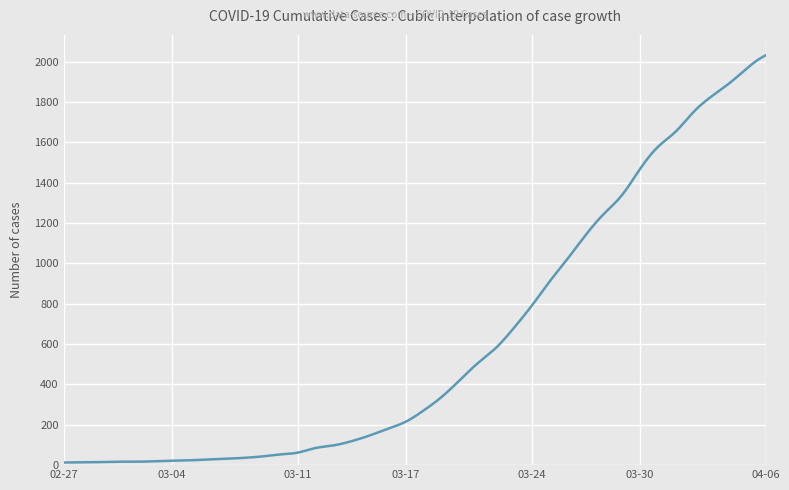

What is the maximum value shown in the chart?

2032.0